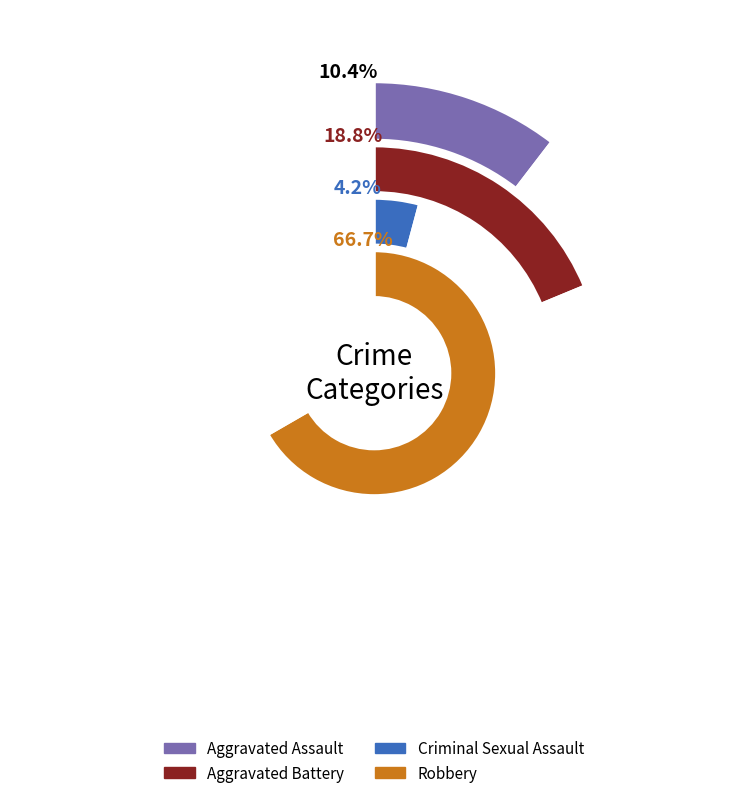

What is the largest slice in the pie chart?

Robbery